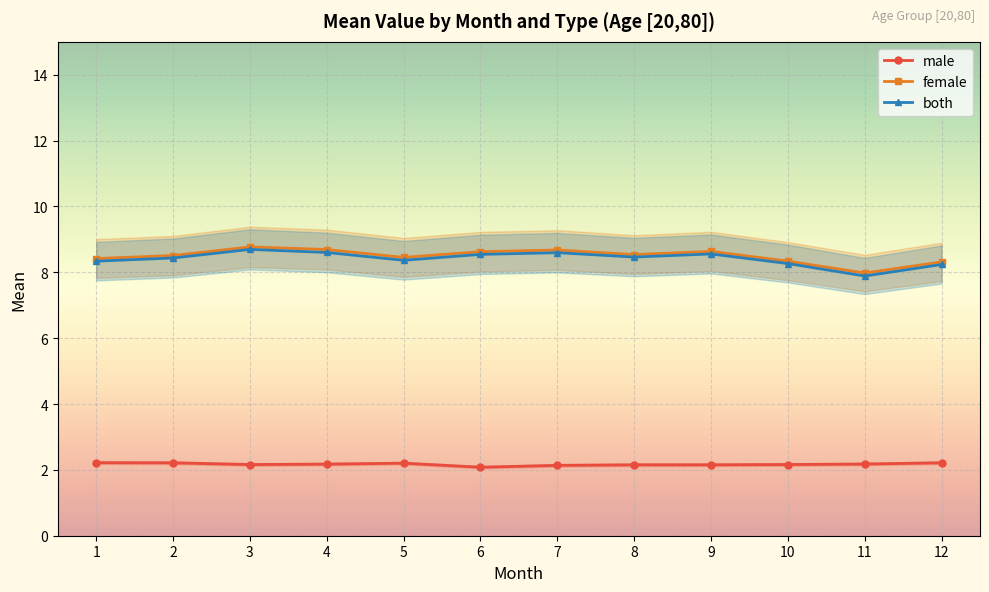

True or false: both and male intersect in this chart.

False